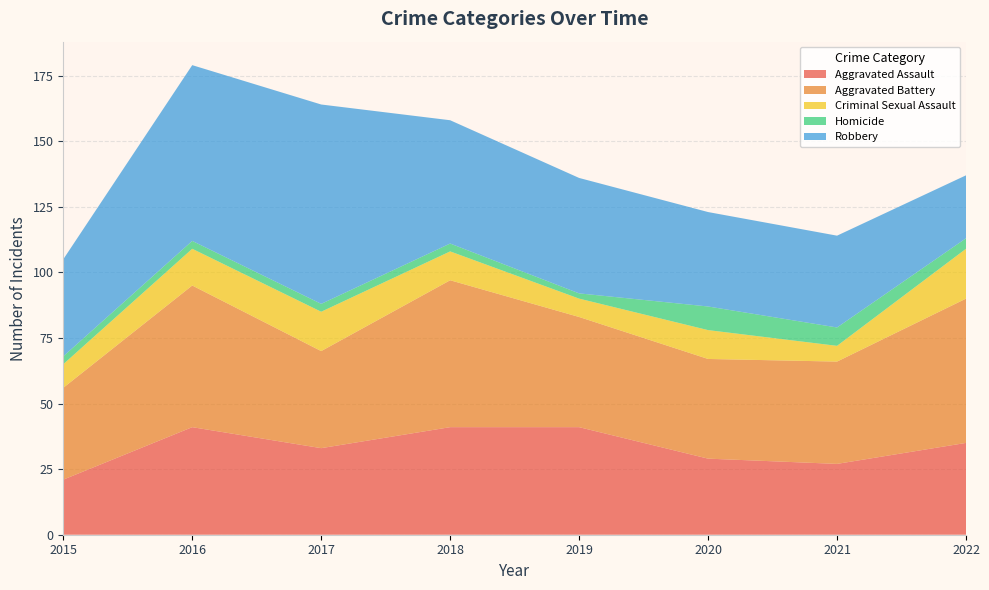

Reading left to right, extract all data points from this chart.

Aggravated Assault: 2015=21	2016=41	2017=33	2018=41	2019=41	2020=29	2021=27	2022=35
Aggravated Battery: 2015=35	2016=54	2017=37	2018=56	2019=42	2020=38	2021=39	2022=55
Criminal Sexual Assault: 2015=9	2016=14	2017=15	2018=11	2019=7	2020=11	2021=6	2022=19
Homicide: 2015=3	2016=3	2017=3	2018=3	2019=2	2020=9	2021=7	2022=4
Robbery: 2015=37	2016=67	2017=76	2018=47	2019=44	2020=36	2021=35	2022=24